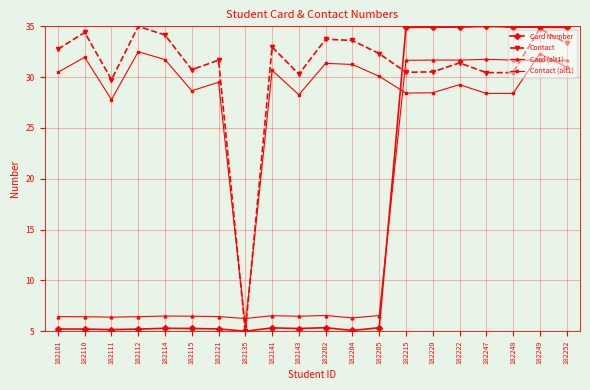

The Card Number series shows 1.3 at 182115. True or false?

False